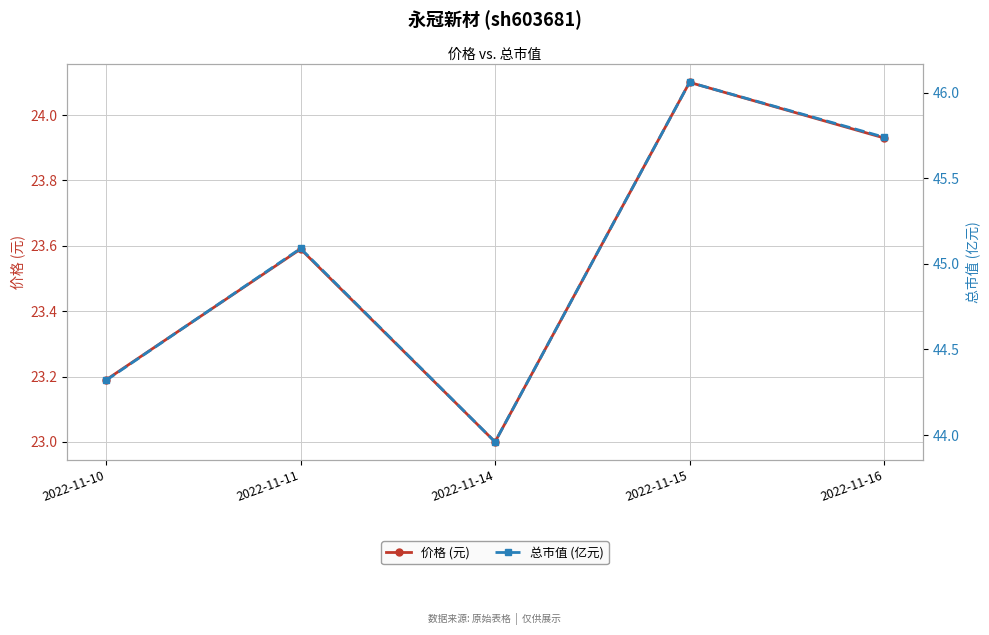

How many lines are shown in the chart?

2